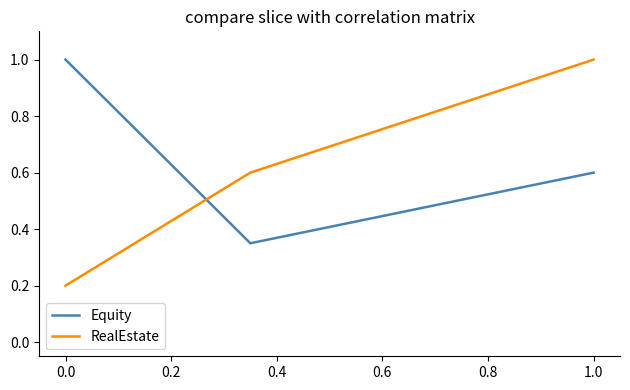

At how many categories does at least one series exceed 0?

3